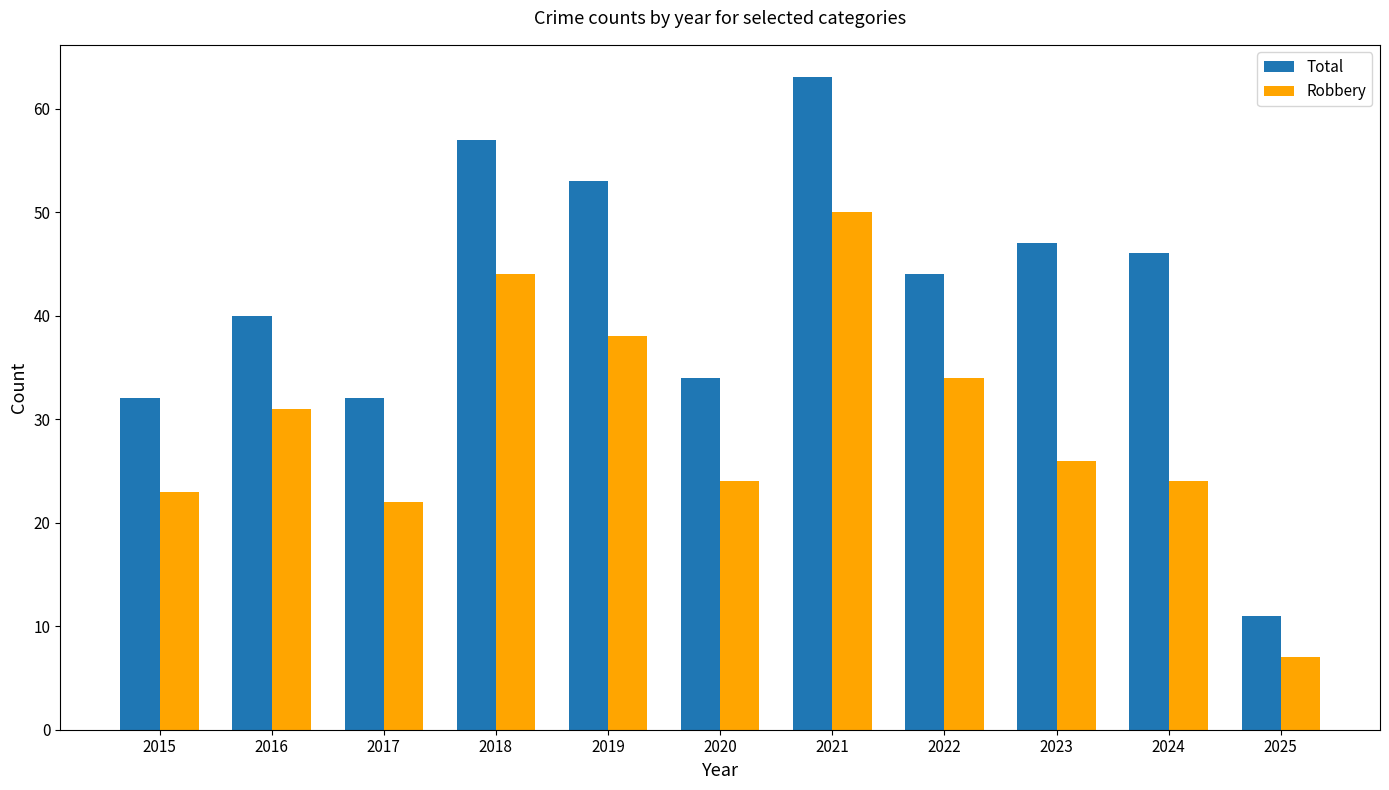

What is the approximate value of Total at 2015, to the nearest 10?

30